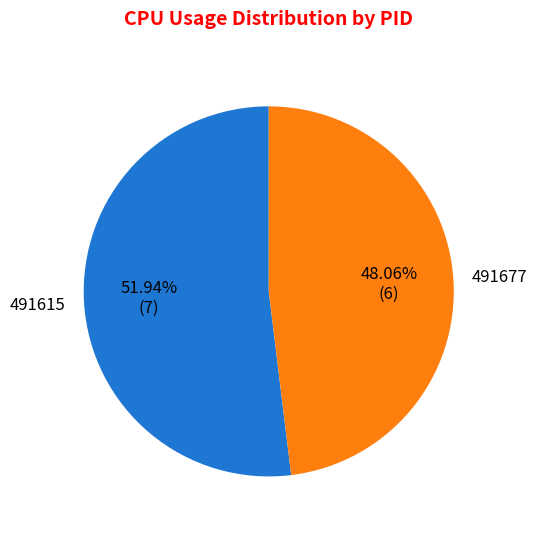

Is there any slice that represents more than half of the pie?

Yes